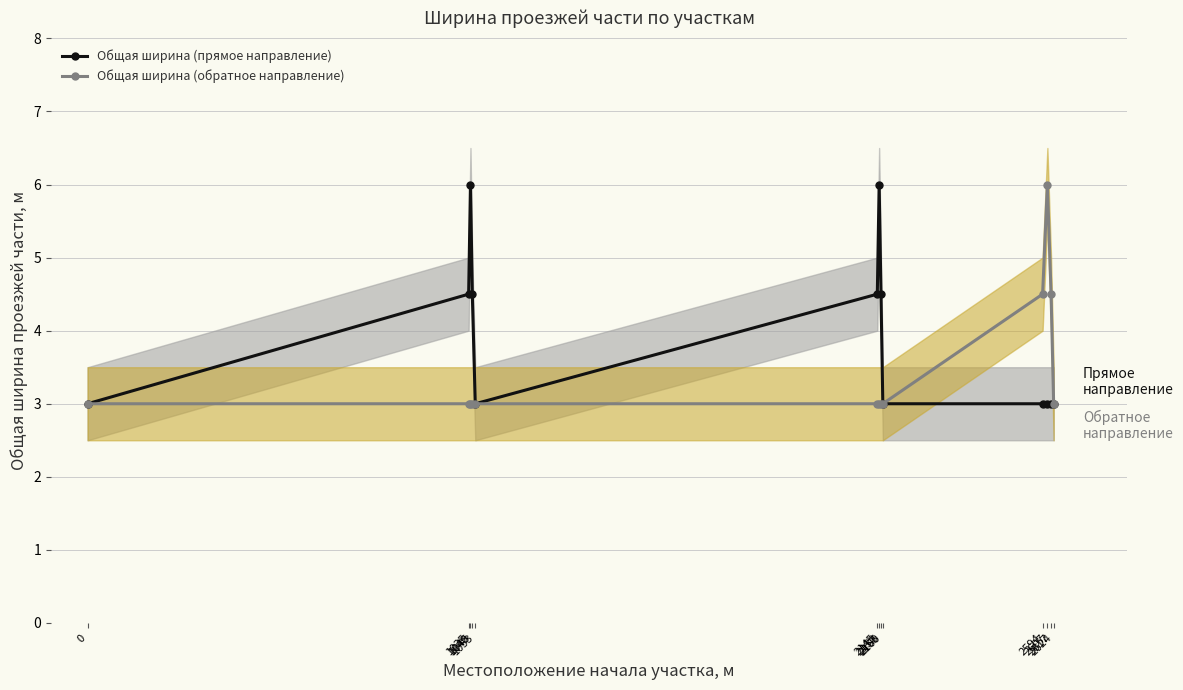

Which series has the largest total across all categories?

Общая ширина (прямое направление)